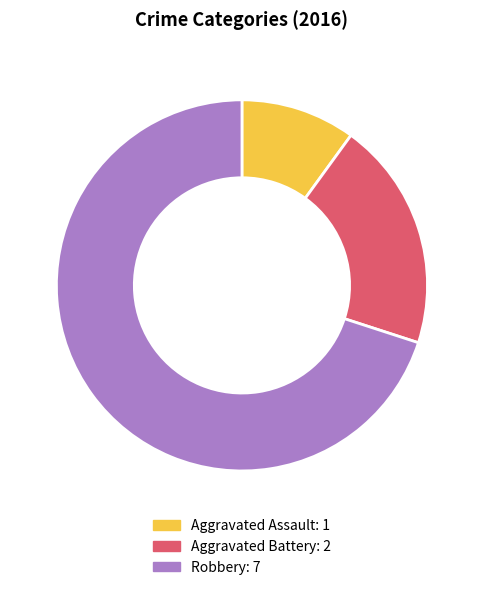

What is the ratio of the value at Aggravated Assault to the value at Aggravated Battery?

0.5